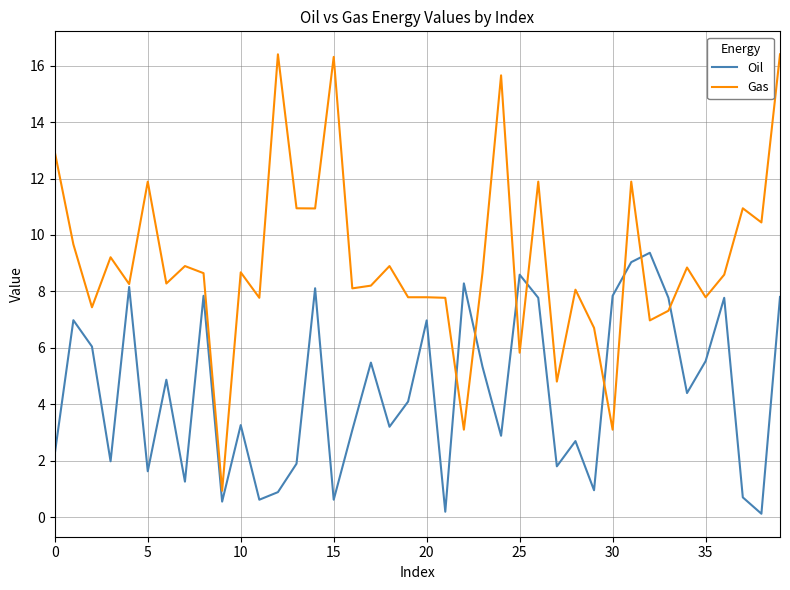

What is the minimum value for Oil?

0.1